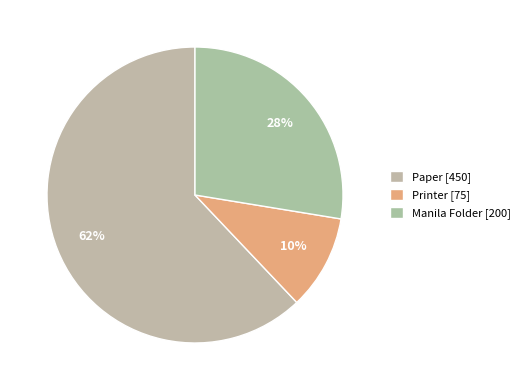

Which category has the smallest portion of the pie?

Printer